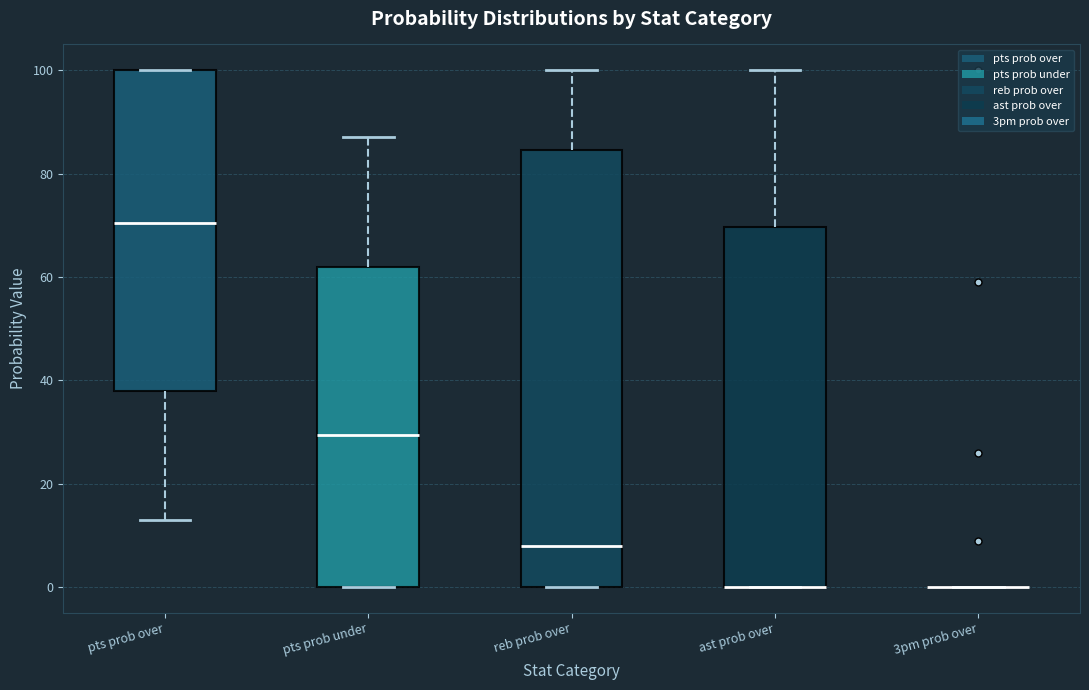

Reading left to right, read every box against the y-axis: the position of its median line, the range the box covers, and the ends of its whiskers. The values are not printed on the chart, so give them approximately, as read against the axis.

pts prob over: median 70, box 38 to 100, whiskers 14 to 100
pts prob under: median 30, box 0 to 62, whiskers 0 to 88
reb prob over: median 8, box 0 to 84, whiskers 0 to 100
ast prob over: median 0 (drawn on the box's lower edge), box 0 to 70, whiskers 0 to 100
3pm prob over: box collapsed to a line at 0, whiskers 0 to 0